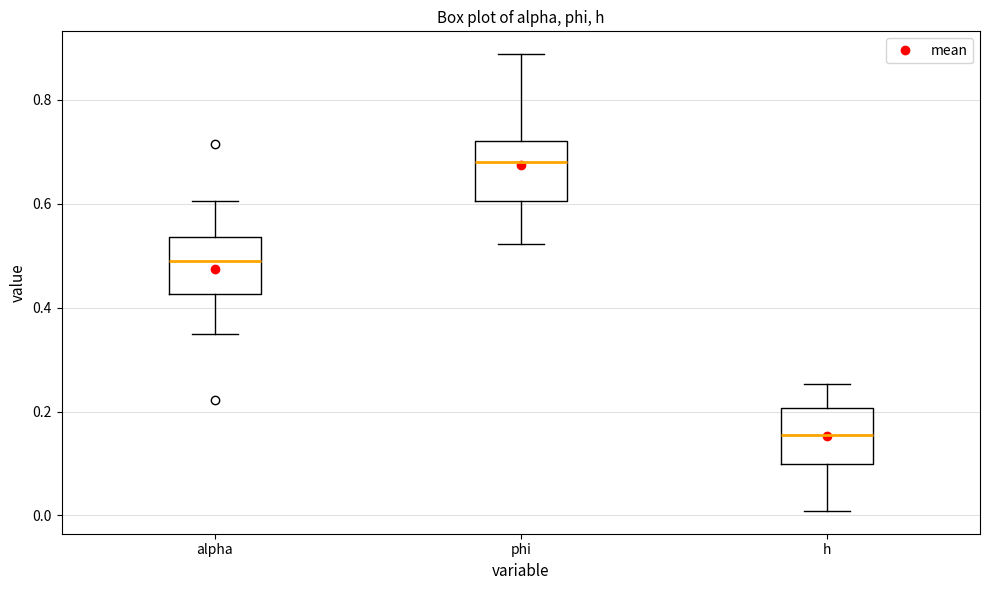

Where does the upper whisker of the box for alpha end on the y-axis? The values are not printed on the chart, so give them approximately, as read against the axis.

0.60